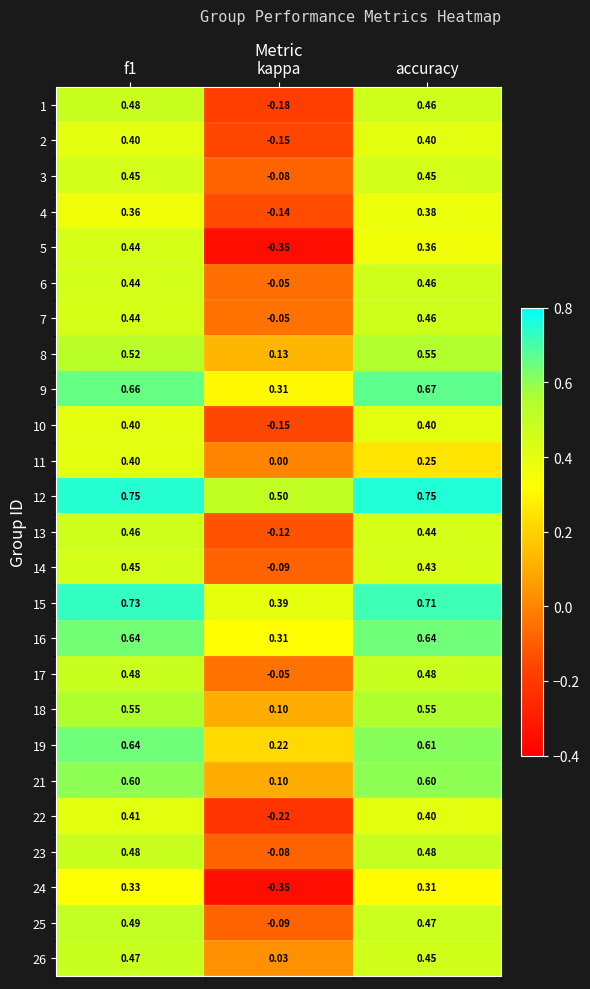

At which label is 9 closest to 0?

kappa